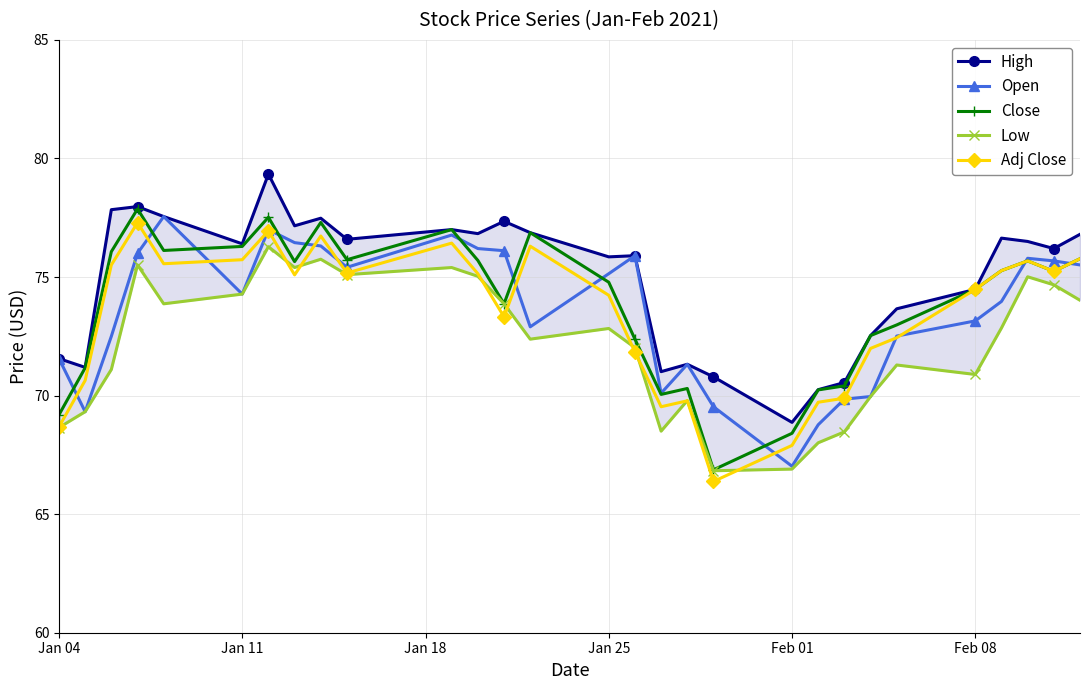

Which series has the largest total across all categories?

High